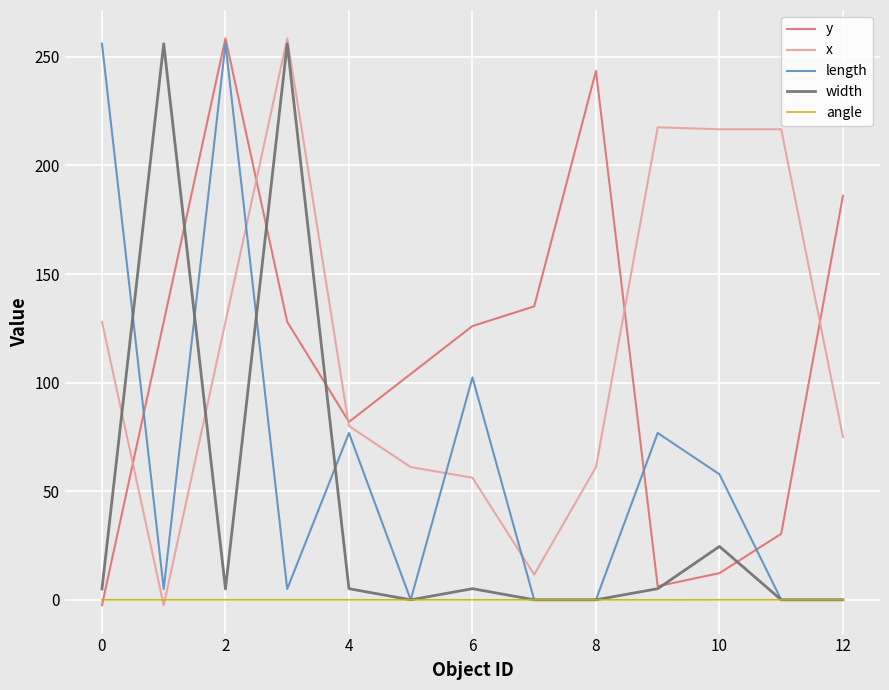

After their last crossing, which series has the higher values: x or length?

x